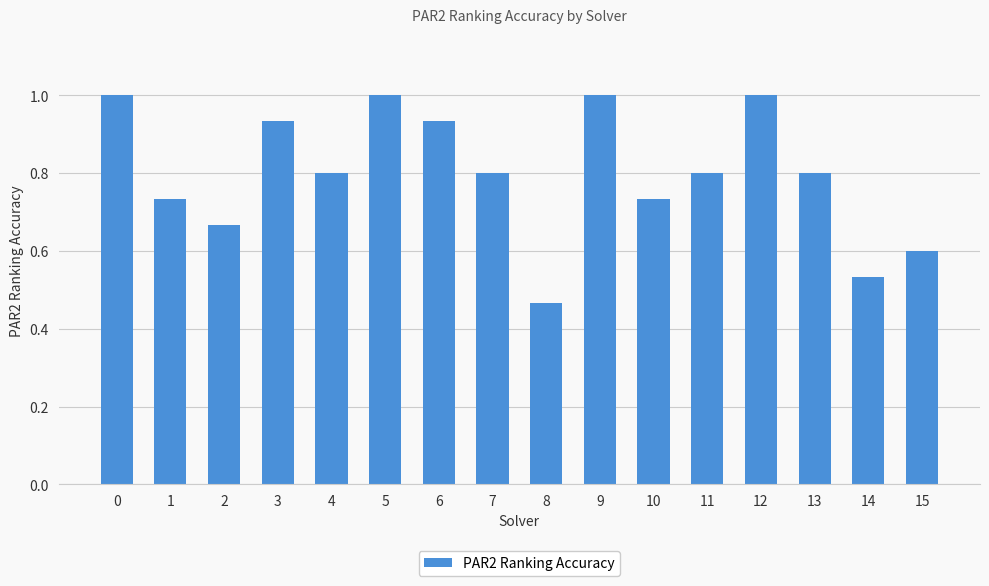

True or false: the data shows 0.5 at 13.

False